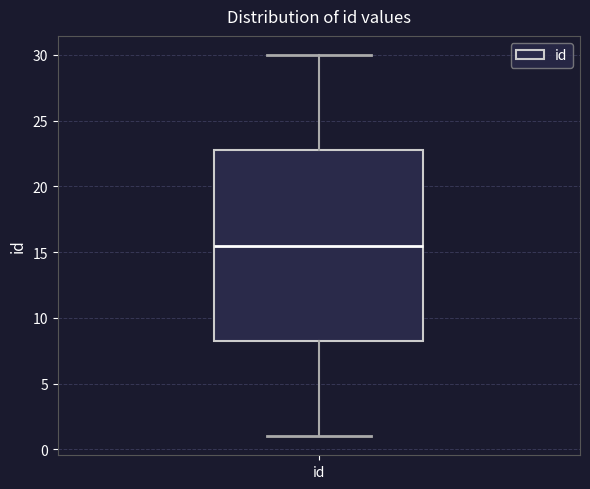

Read this box plot against the y-axis: the position of the median line, the range covered by the box, and the ends of both whiskers. The values are not printed on the chart, so give them approximately, as read against the axis.

median 15.5, box 8.5 to 23.0, whiskers 1.0 to 30.0